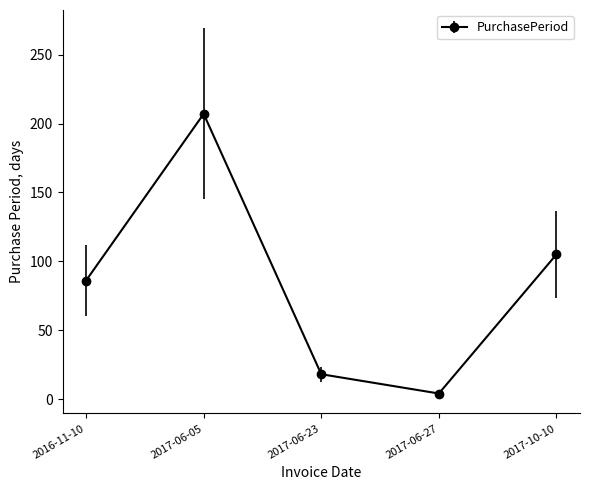

Is it true that the value at 2016-11-10 is 86?

True